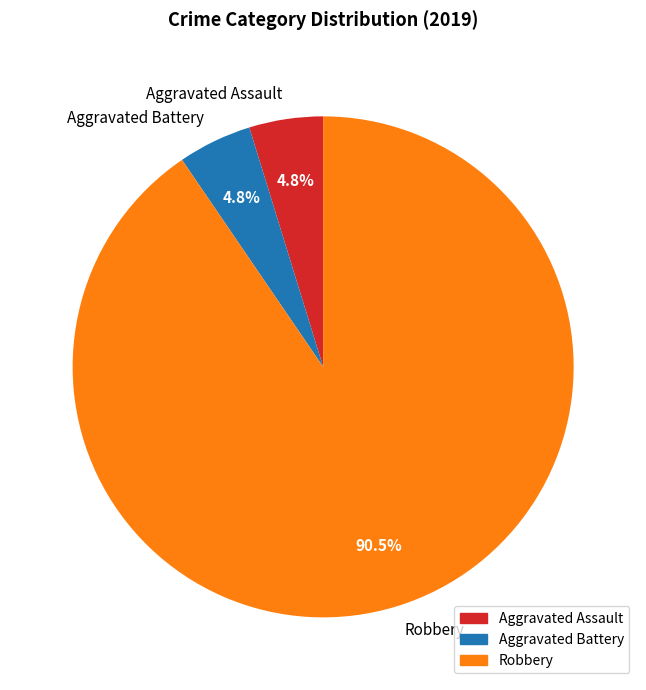

True or false: Aggravated Battery accounts for 5% of the total.

True